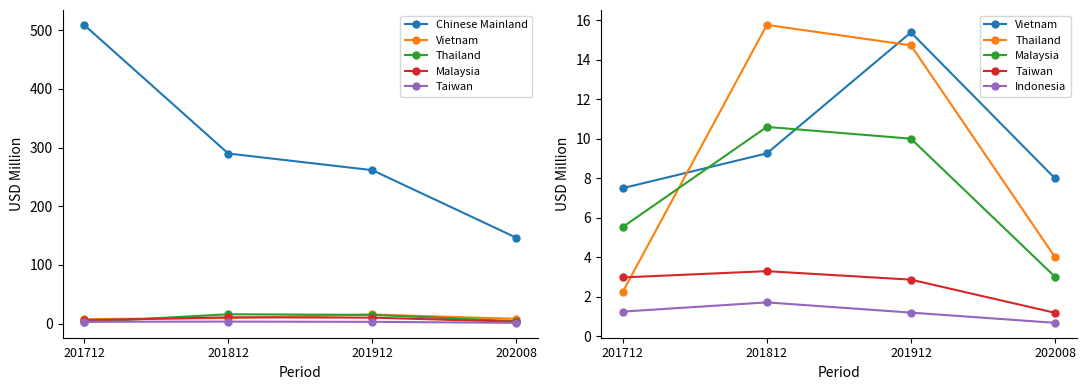

What is the lowest value of the Taiwan series?

1.2